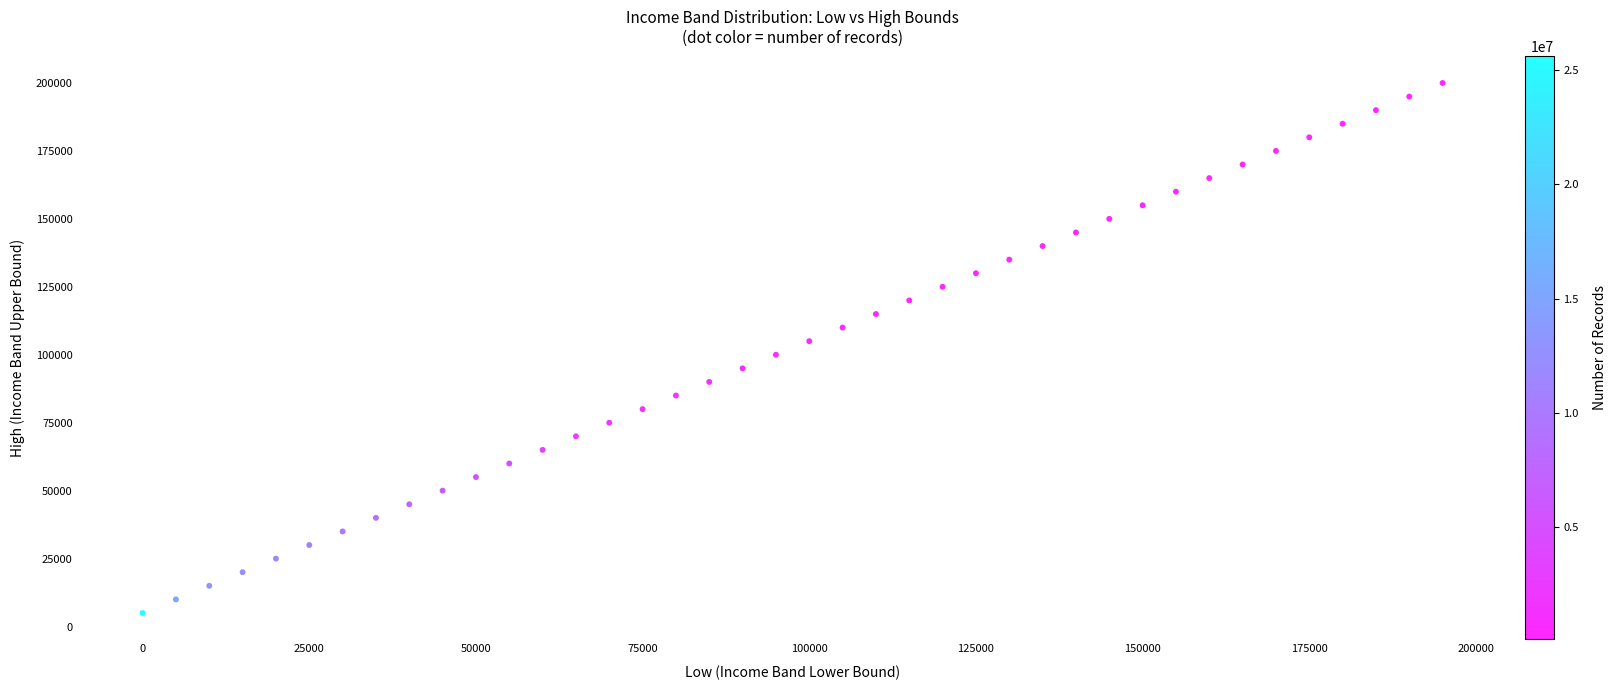

What is the range of Y values (max minus min)?

195000.0